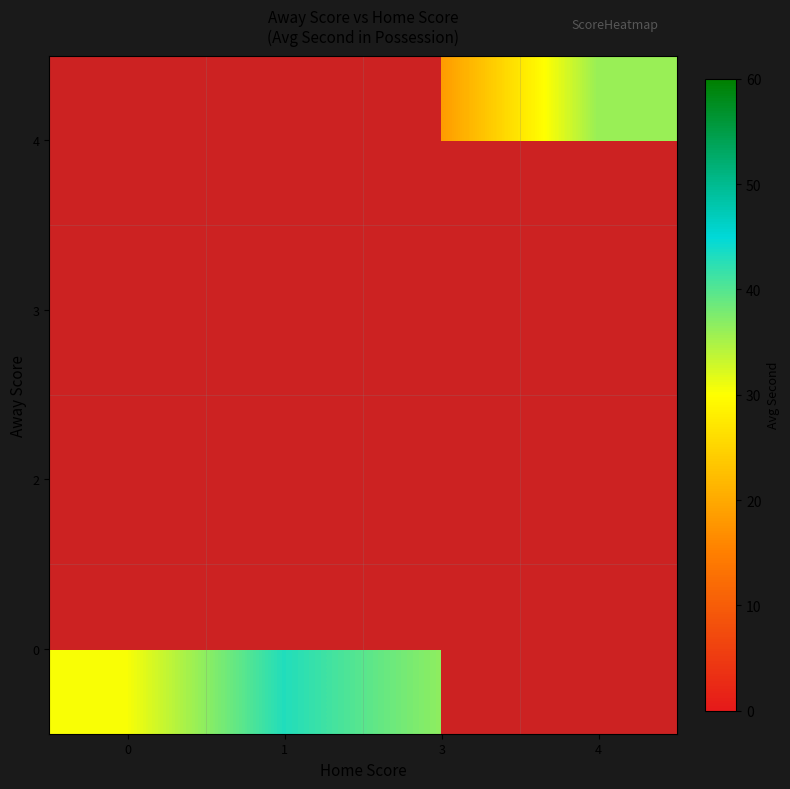

How many categories are shown in the chart?

4